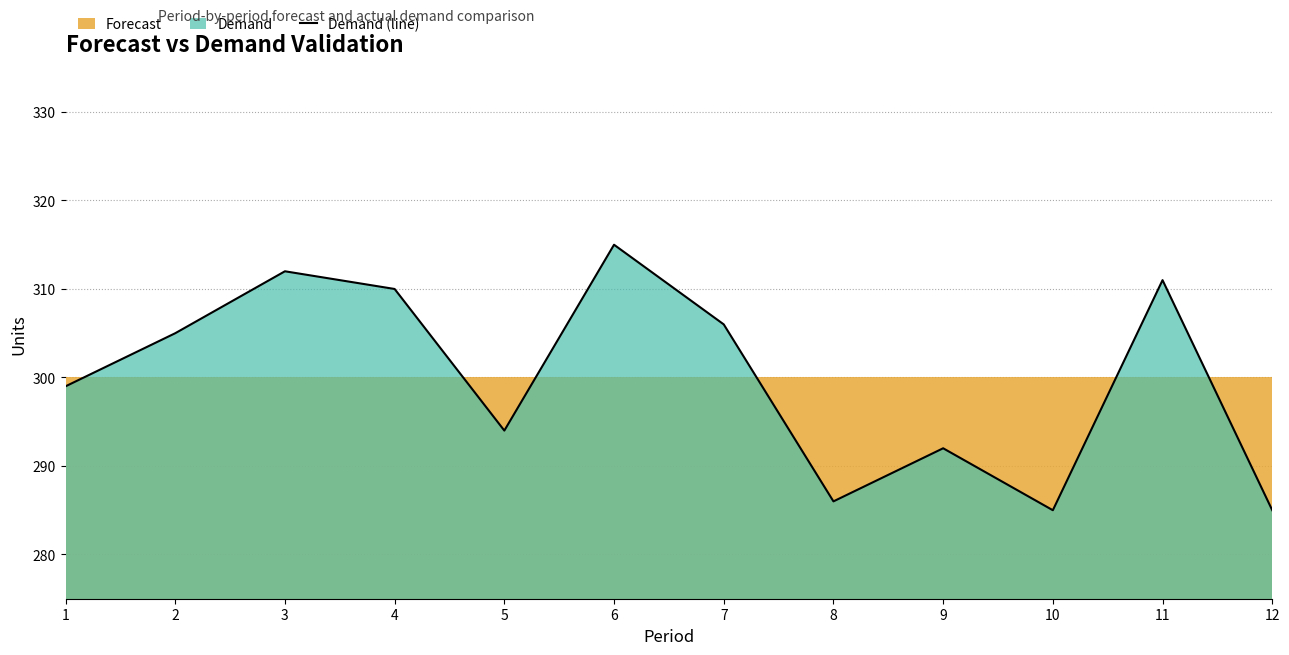

Approximately how many times larger is the value at 6 compared to 8?

1.1